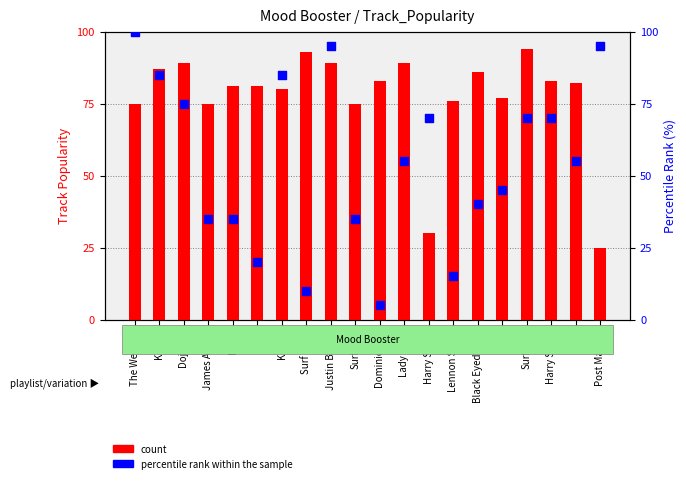

What is the total value across all series at Harry Styles?

100